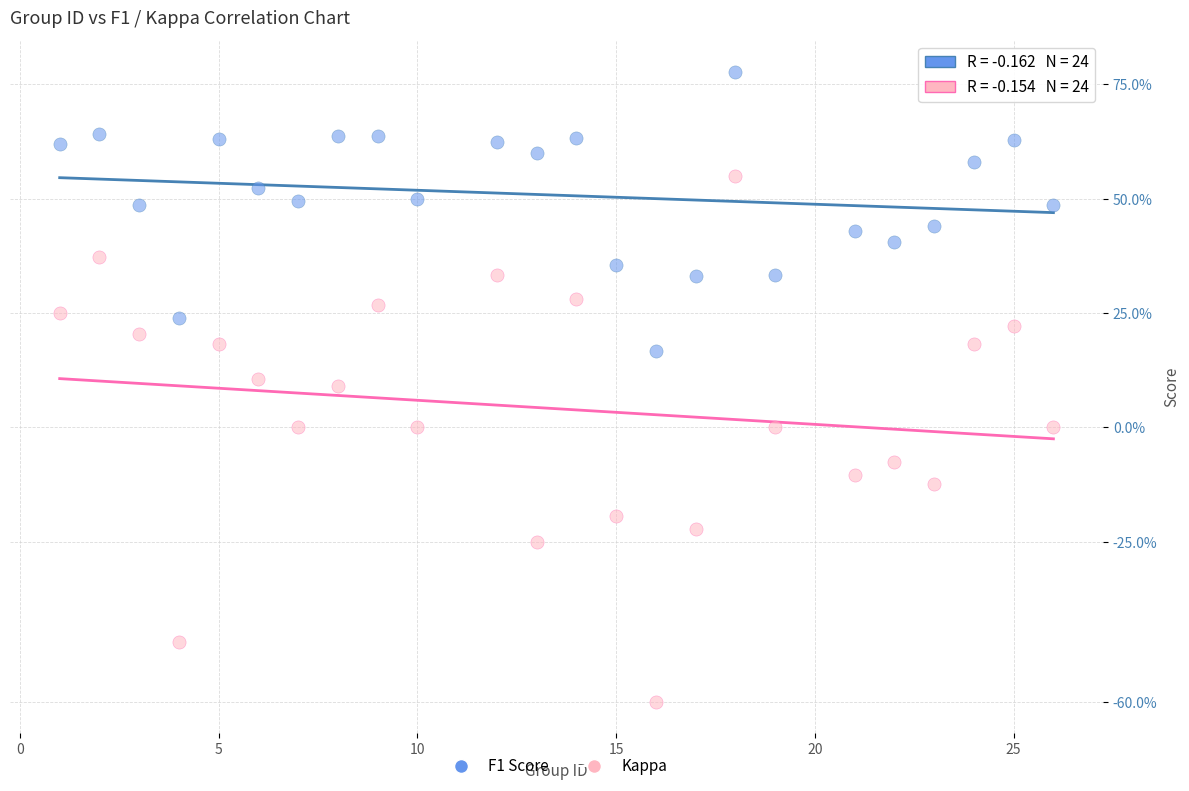

Which series contains the highest Y value?

F1 Score